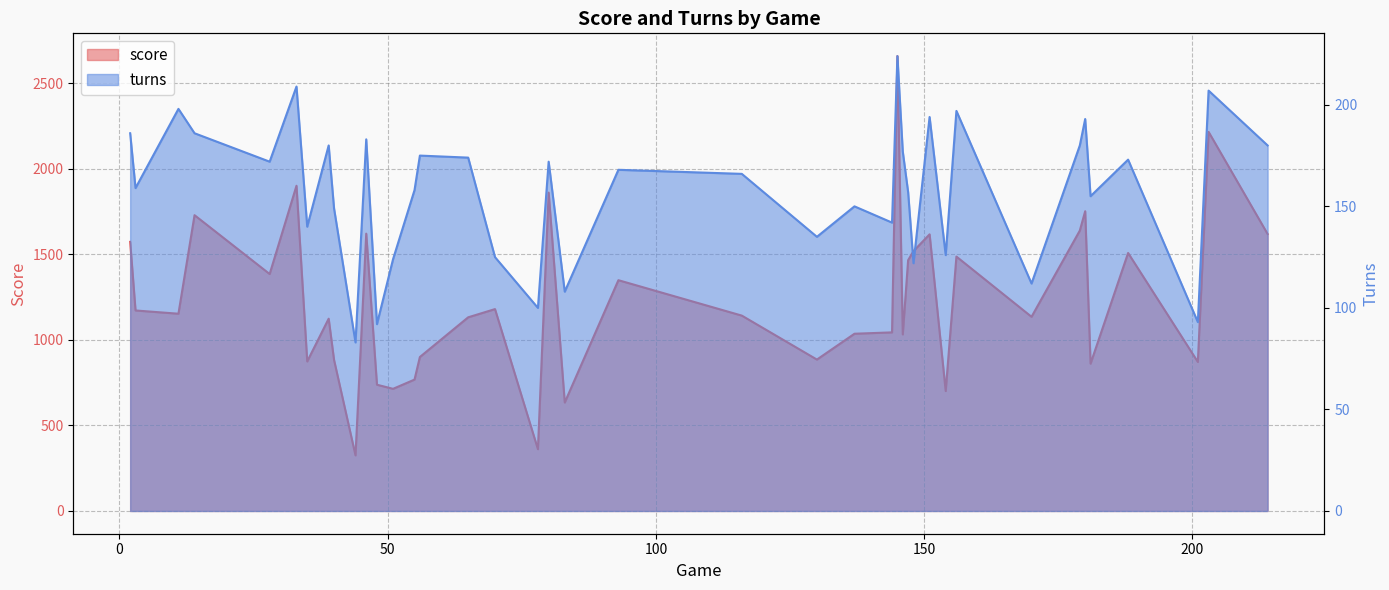

What is the lowest value of the turns series?

83